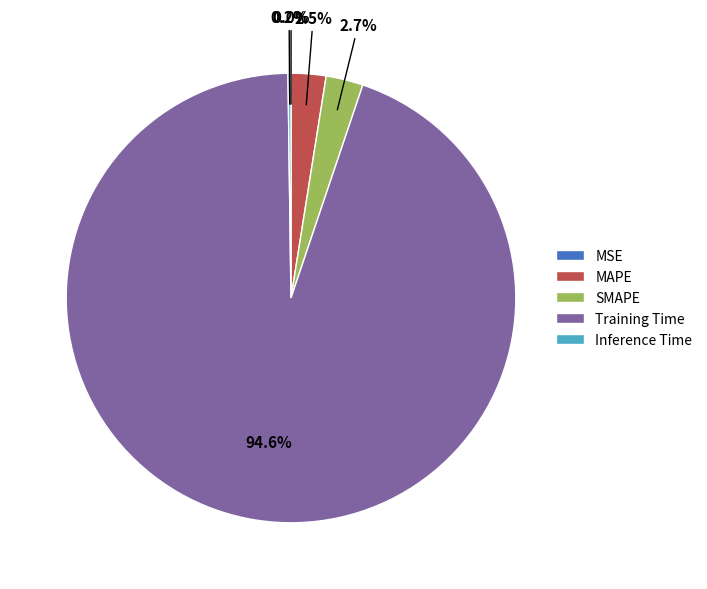

What portion of the pie excludes MAPE?

97.5%